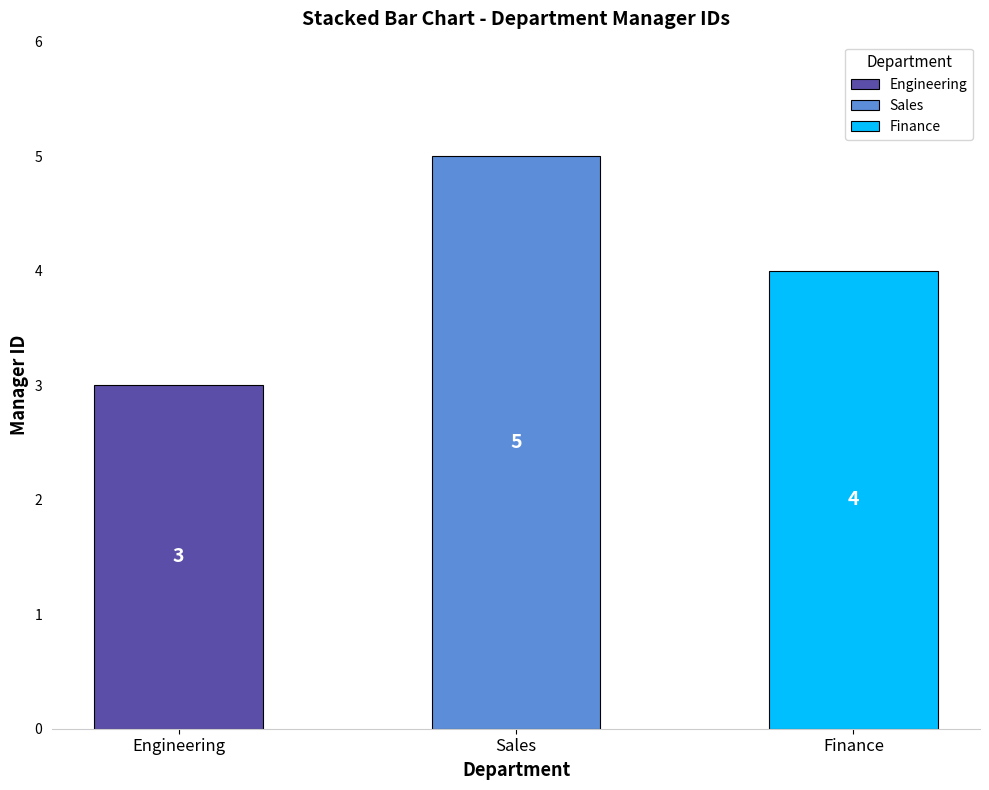

How many data points are above 4?

1